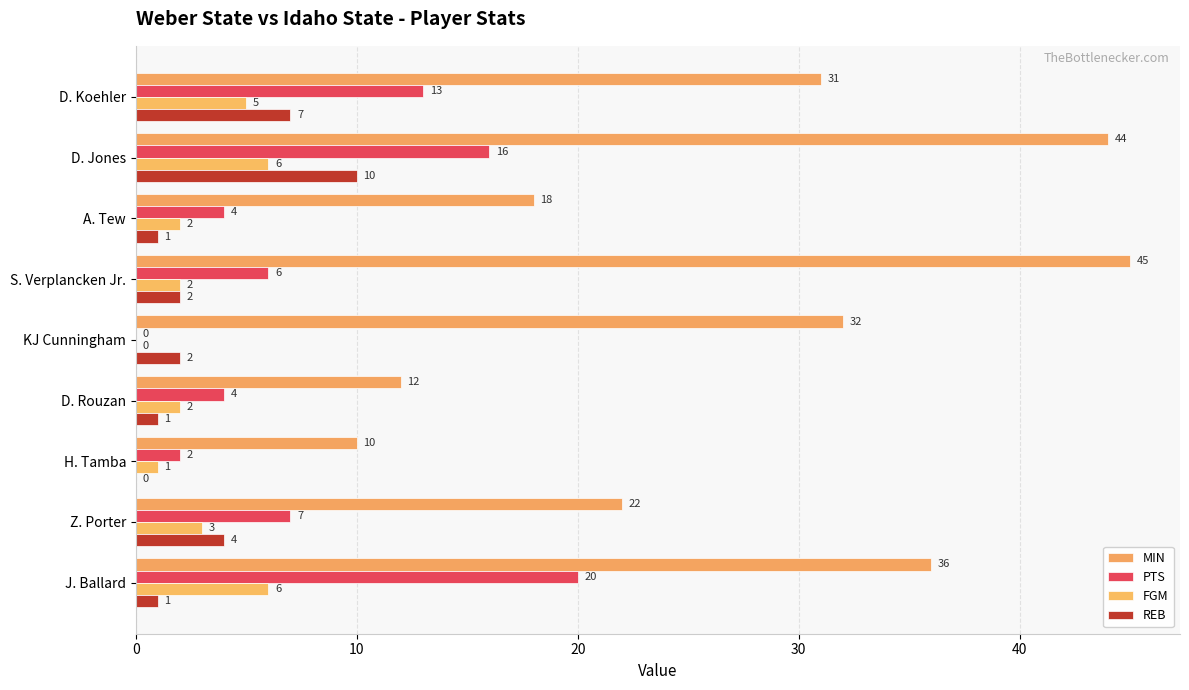

What is the average value of the FGM series?

3